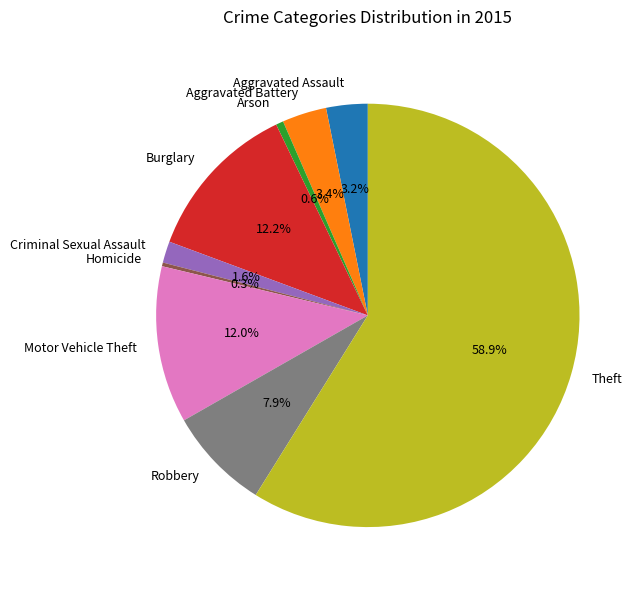

Is it true that Criminal Sexual Assault is 2% of the pie?

True